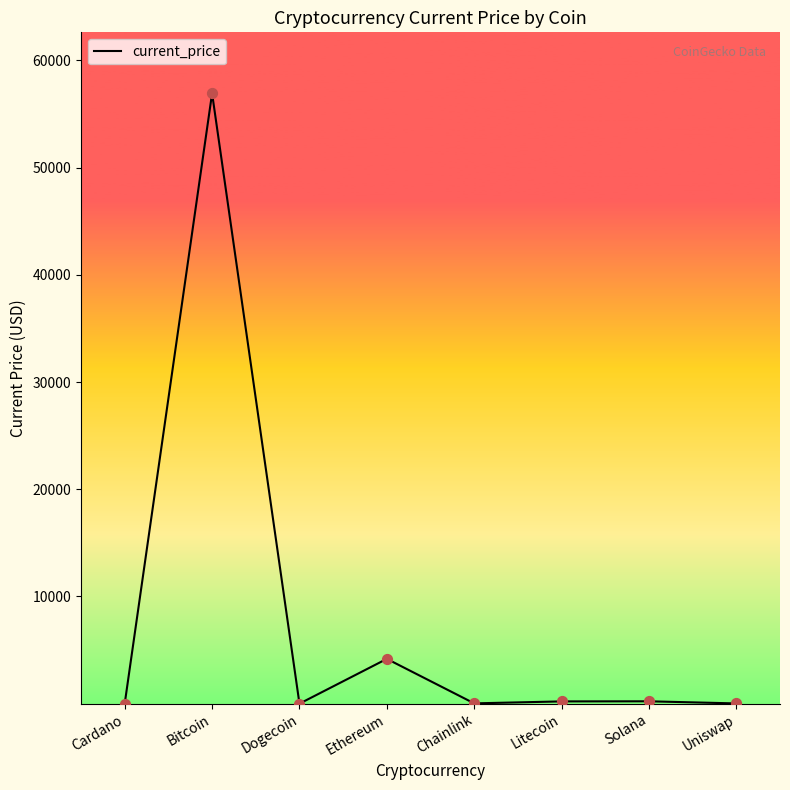

What is the change in value from Litecoin to Solana?

+9.6